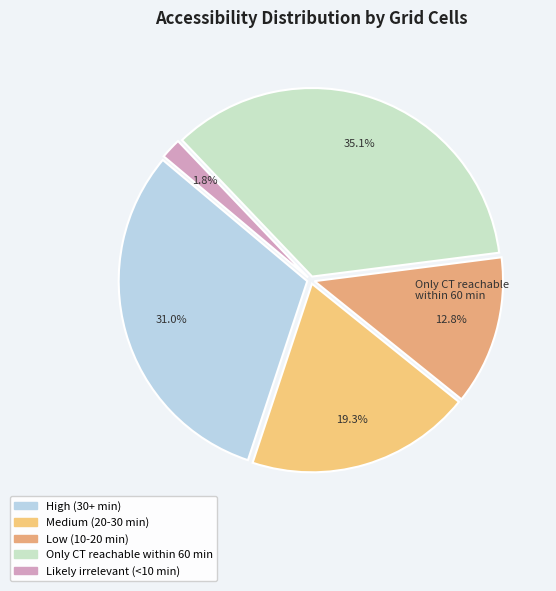

Count the number of slices in the pie.

5